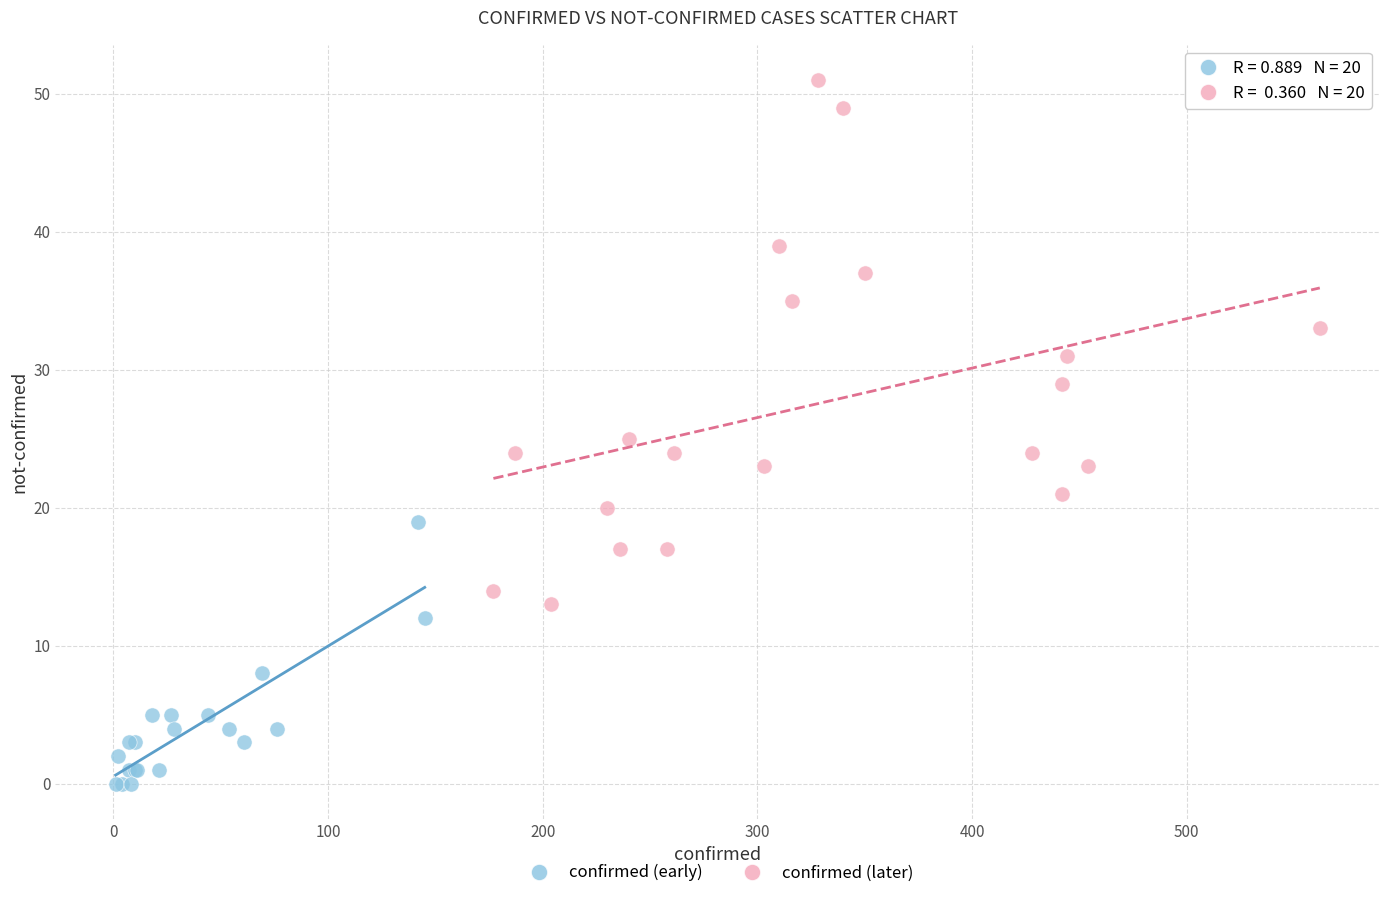

Which series has the largest Y range (max minus min)?

confirmed (later)